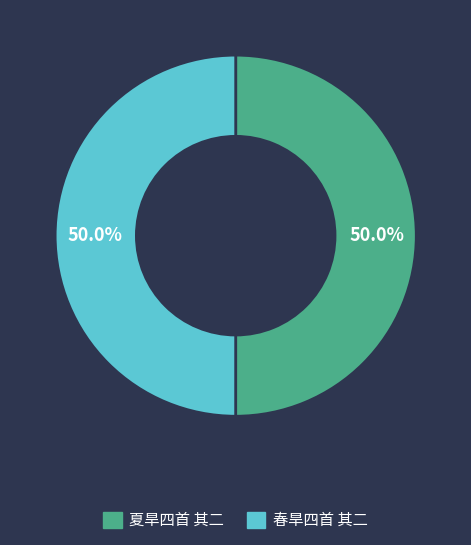

How many segments does this pie chart have?

2